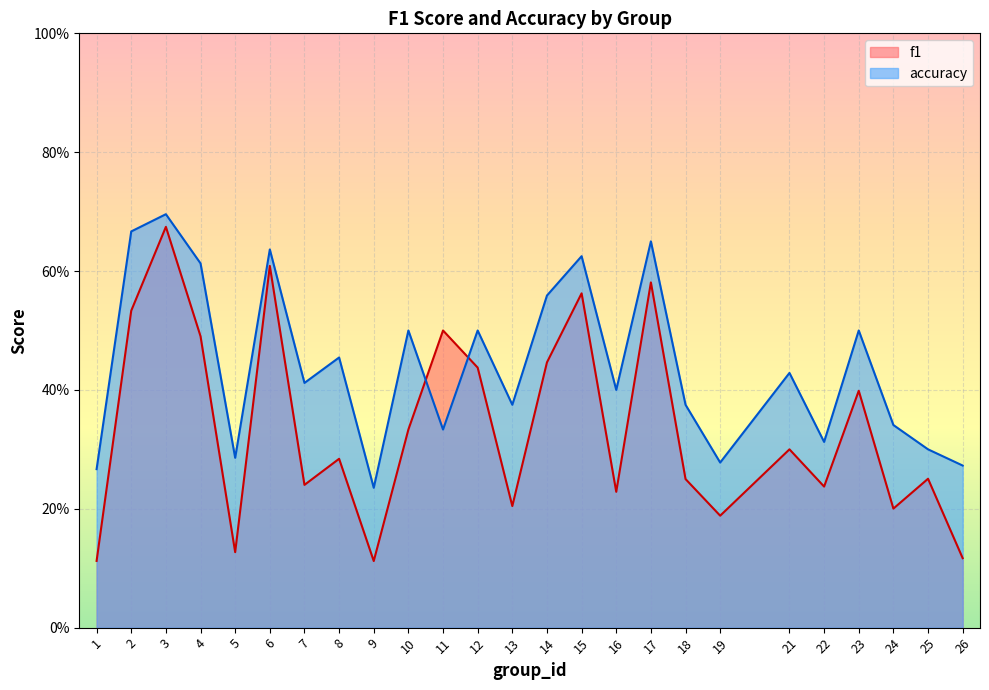

Rank the series by their average value, from highest to lowest.

accuracy, f1